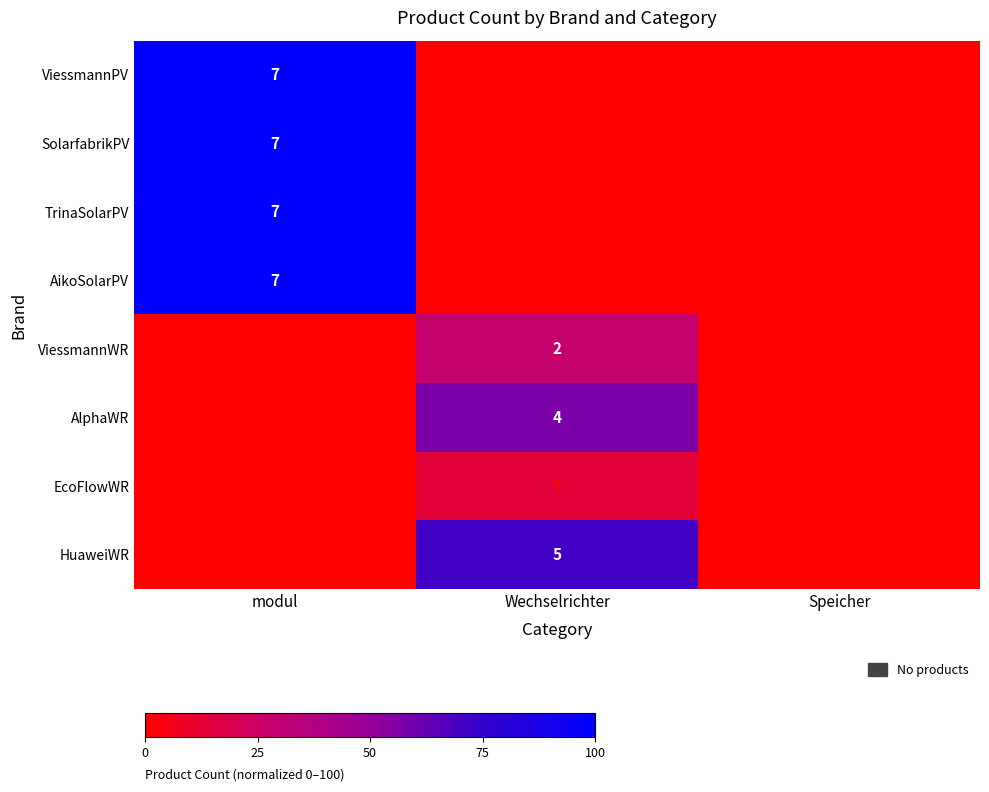

The ViessmannPV series shows 7 at modul. True or false?

True